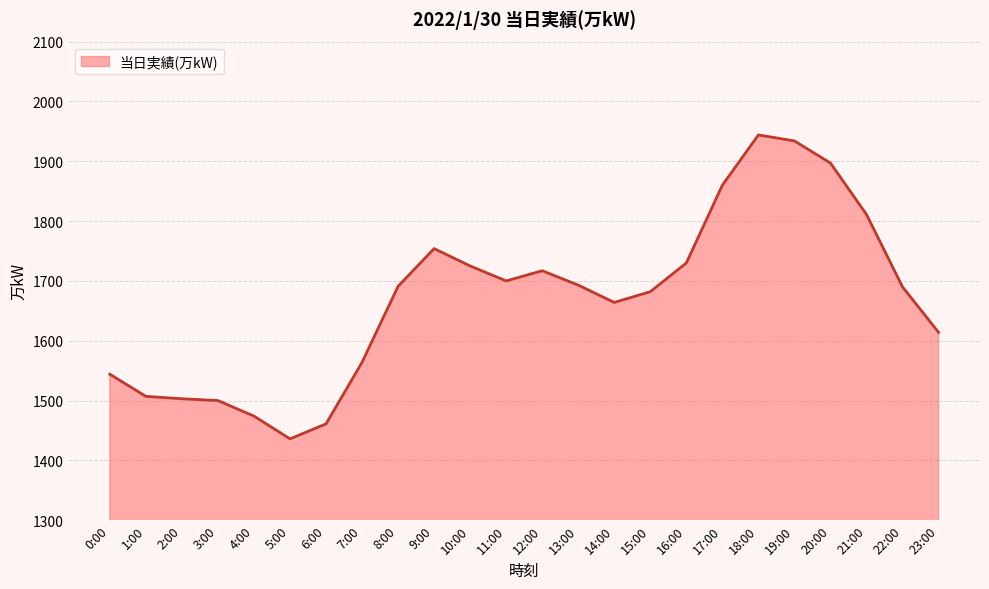

What is the minimum value shown in the chart?

1436